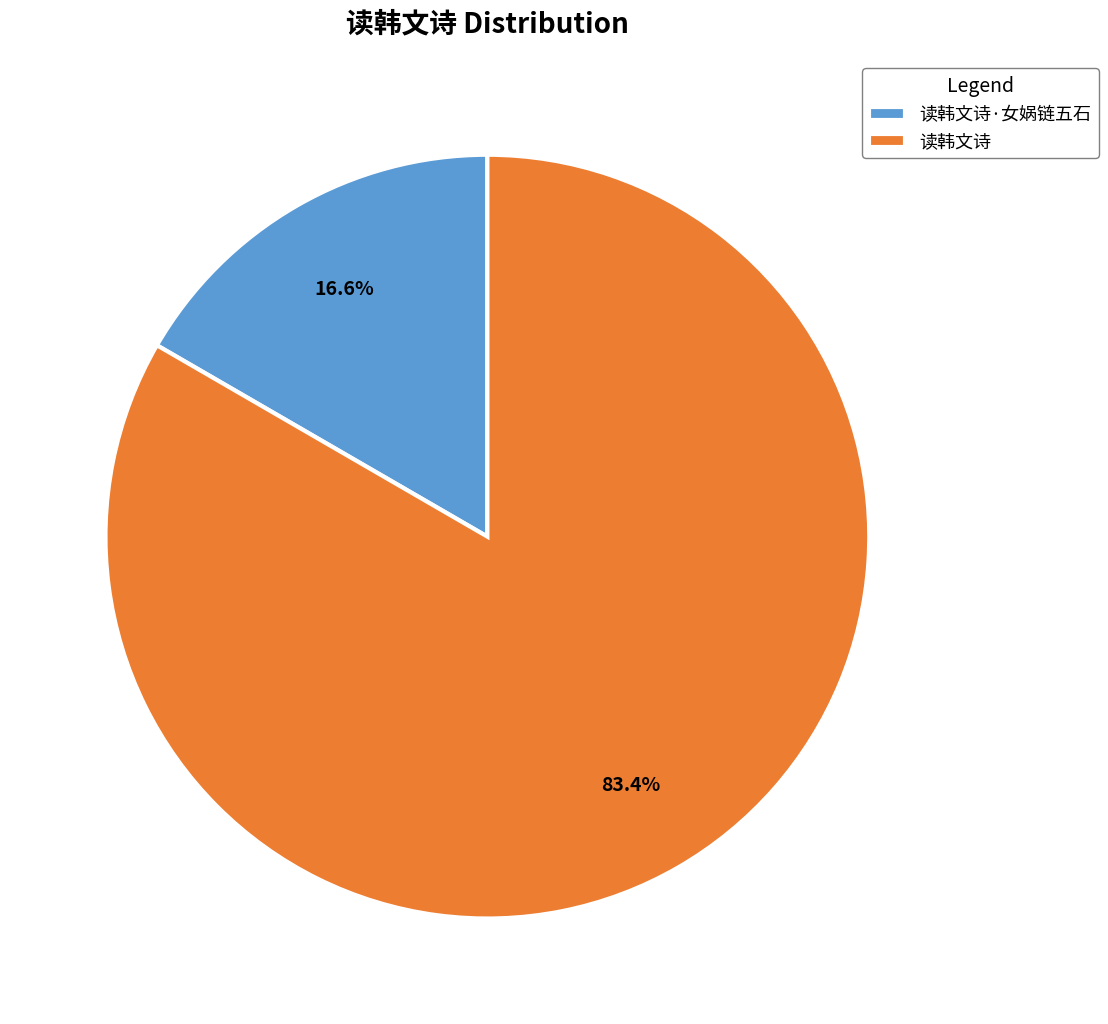

To the nearest percent, what percentage of the pie is 读韩文诗?

83%